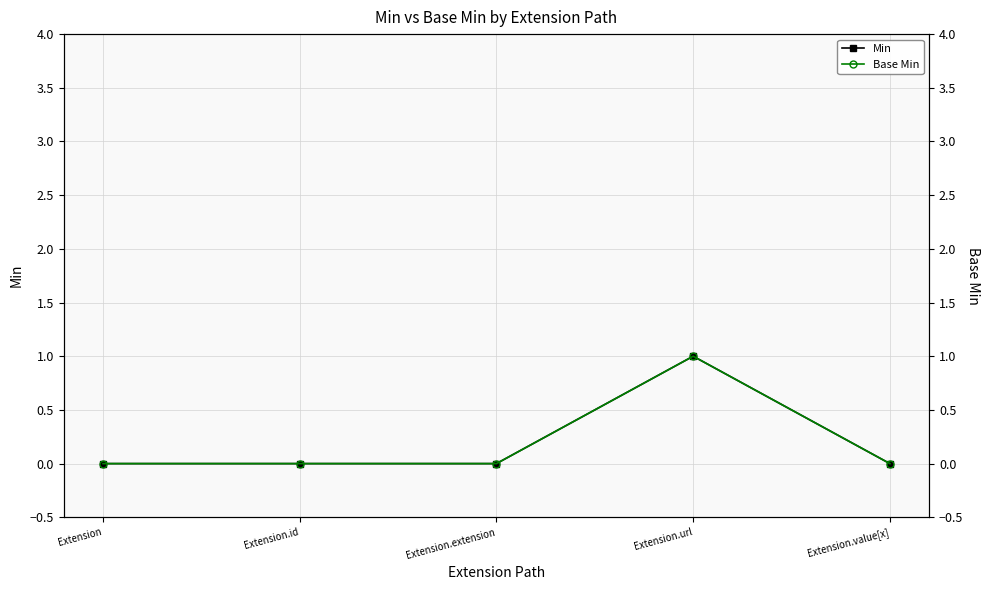

Rank the categories by Min value from lowest to highest.

Extension, Extension.id, Extension.extension, Extension.value[x], Extension.url